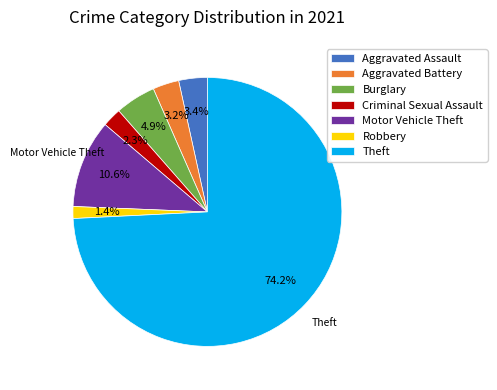

The Aggravated Battery slice represents 3% of the pie. True or false?

True